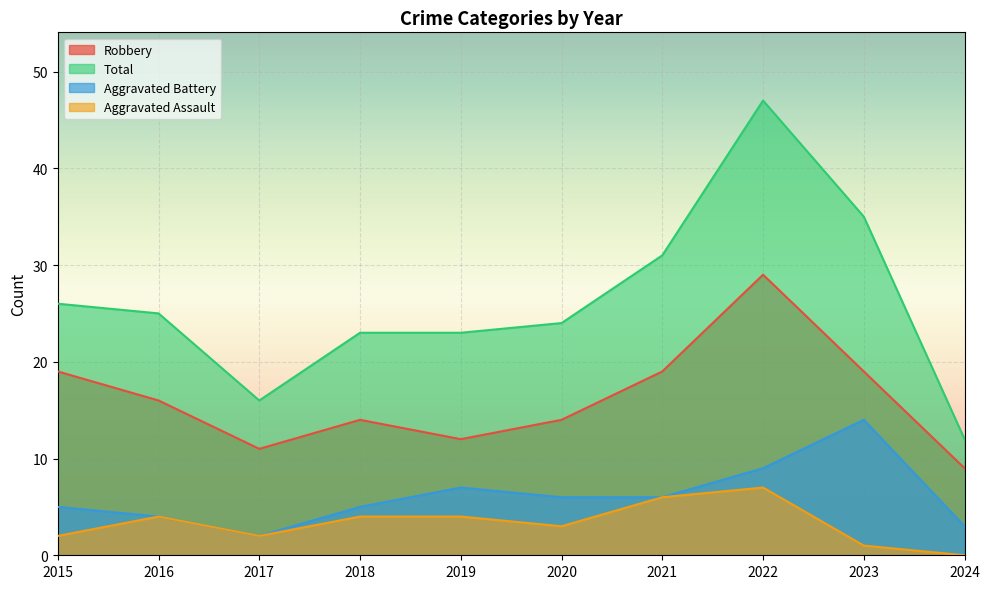

How many interior local peaks does the Robbery series have?

2